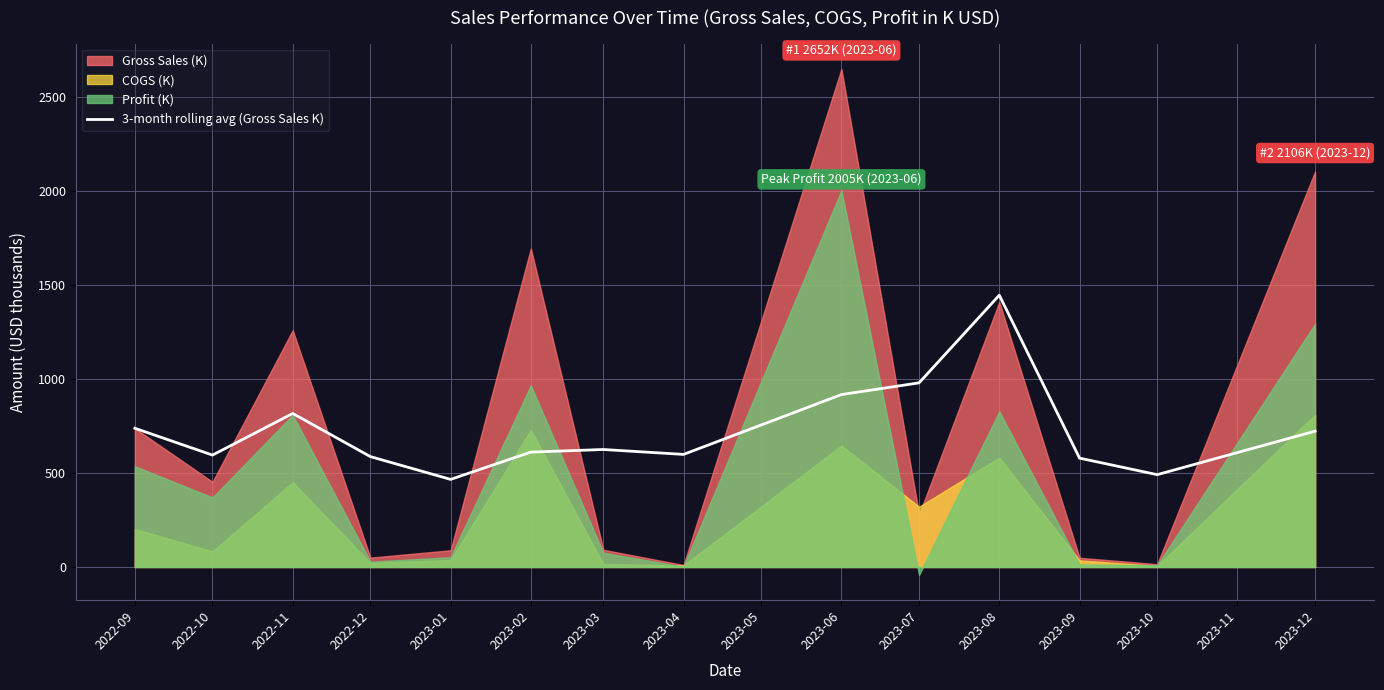

The value of 3-month rolling avg (Gross Sales K) at 2023-09 is 579.6. True or false?

True